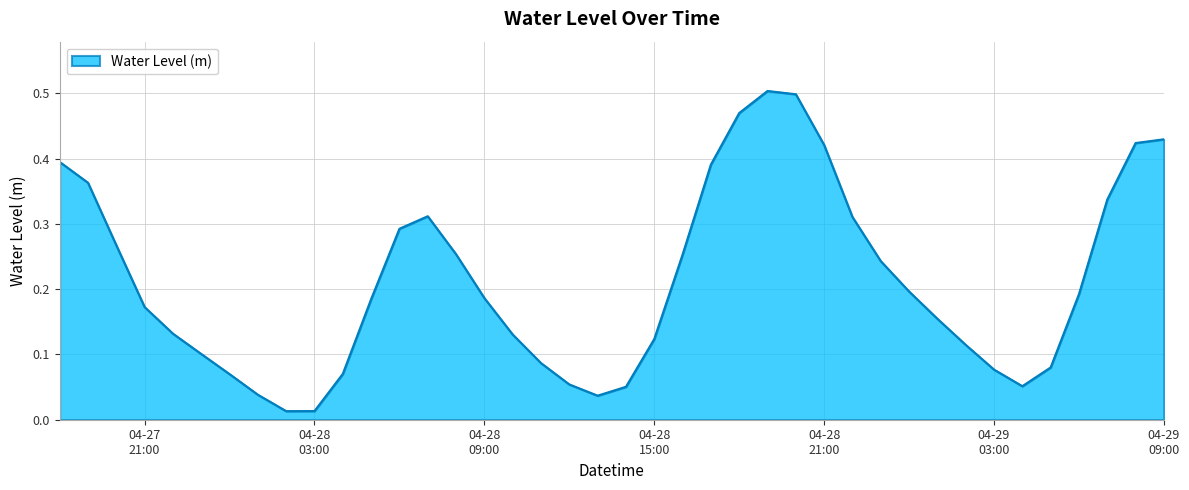

Which label corresponds to the smallest value in the chart?

2023-04-28 02:00:00